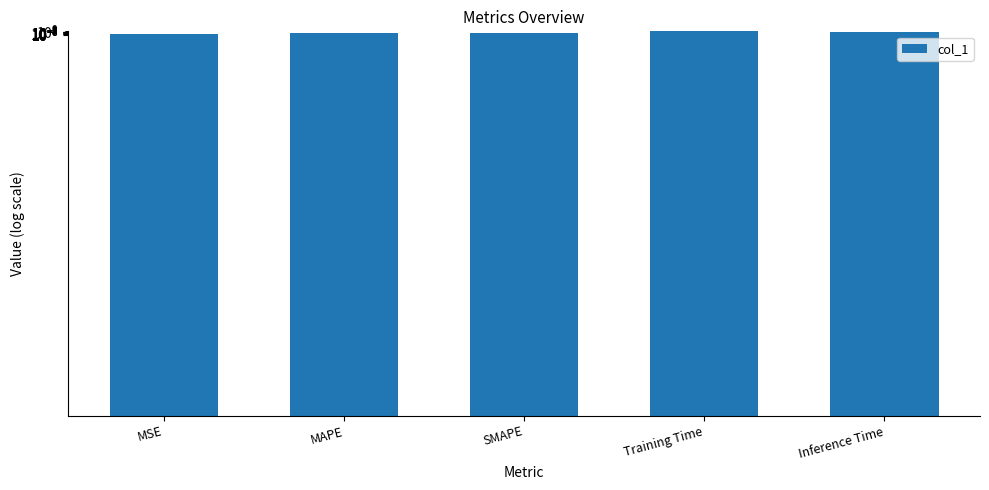

What is the greatest value displayed?

3.4